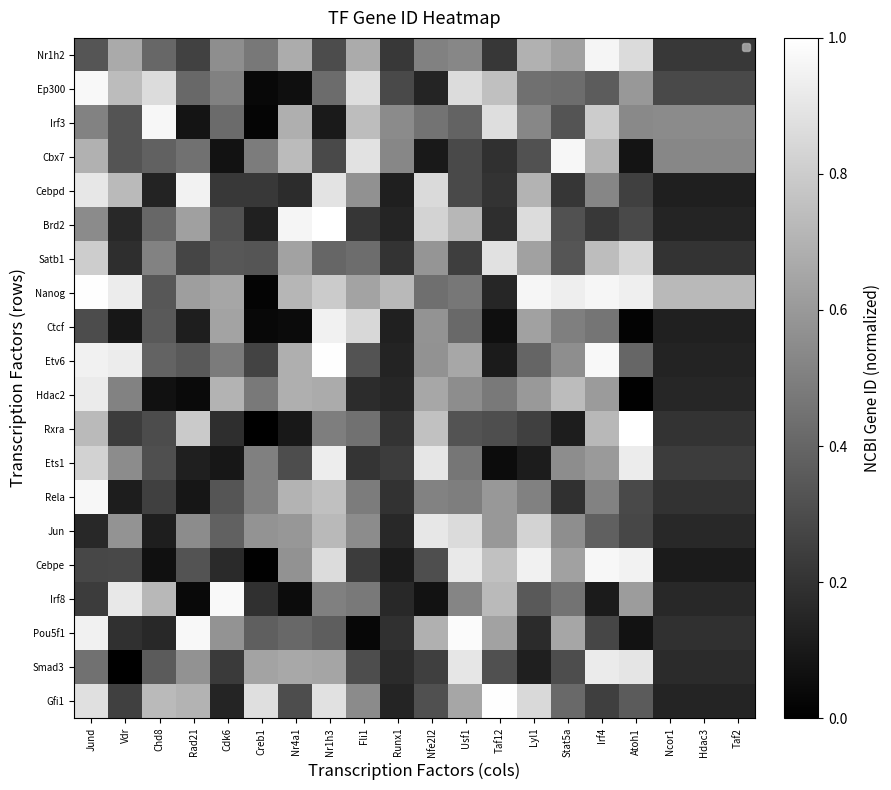

At which category does the chart reach its peak across all series?

Nr1h3